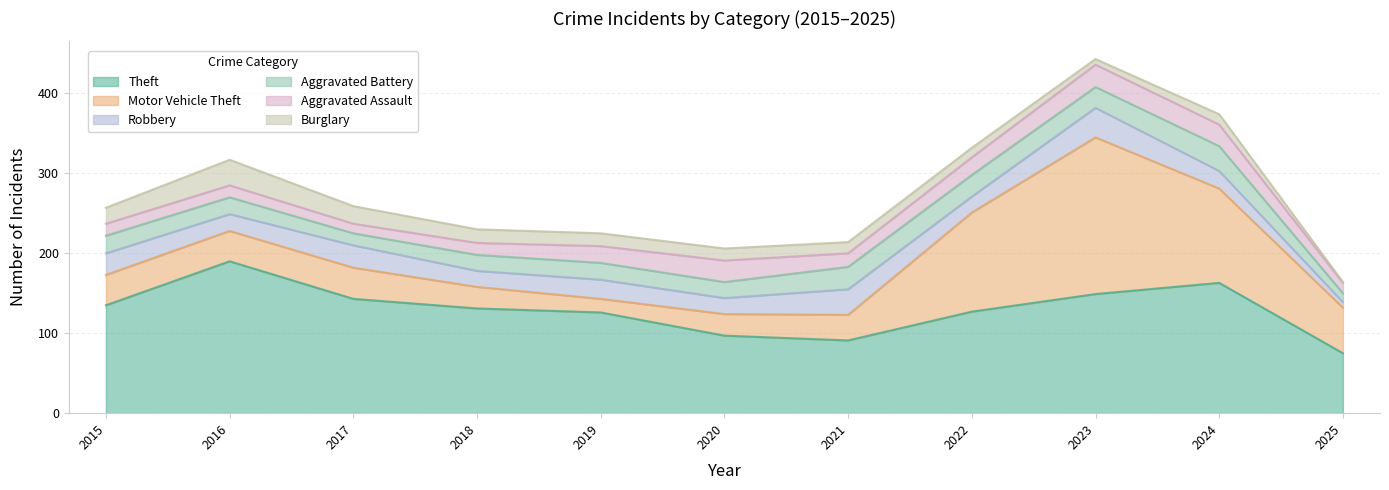

What is the total value across all series at 2018?

230